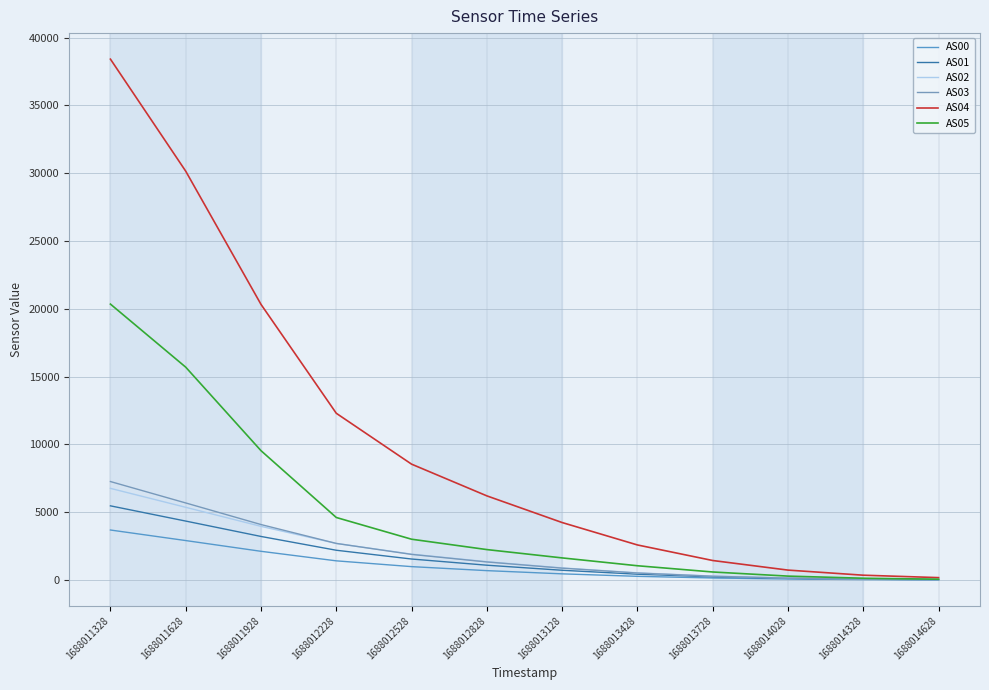

How many lines are shown in the chart?

6